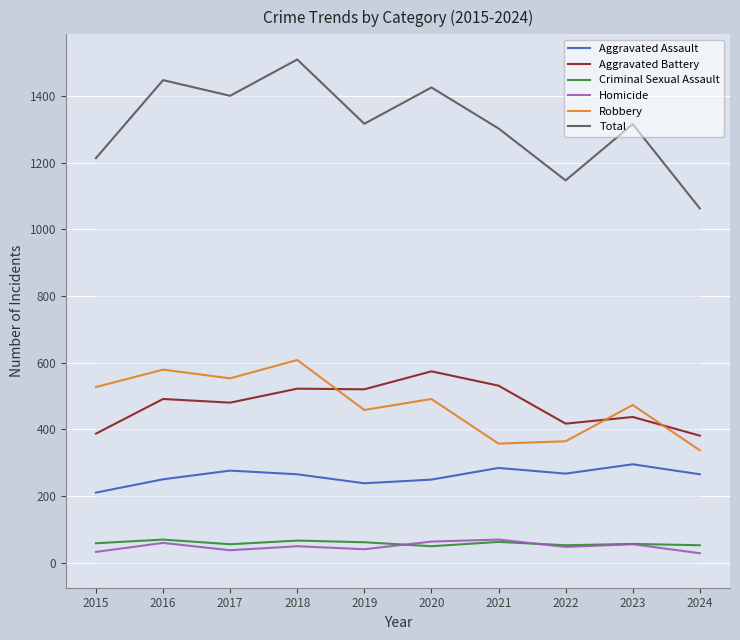

What is the maximum value for Total?

1510